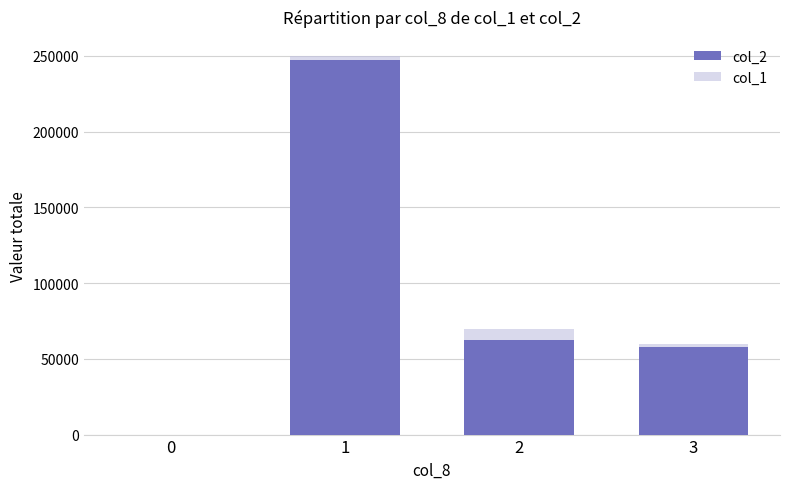

Count the number of data series in this chart.

2